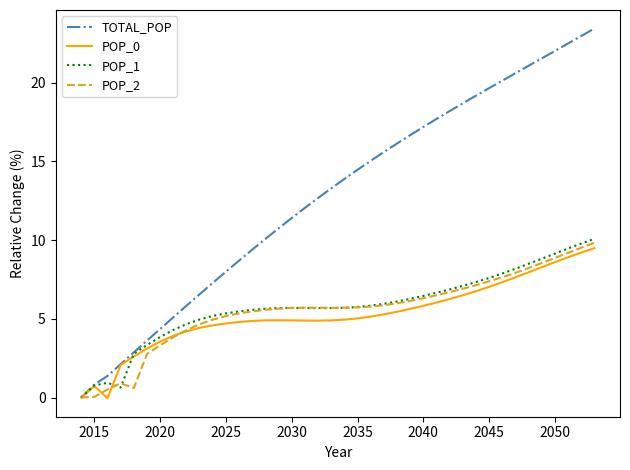

Which series has the widest spread of values?

TOTAL_POP